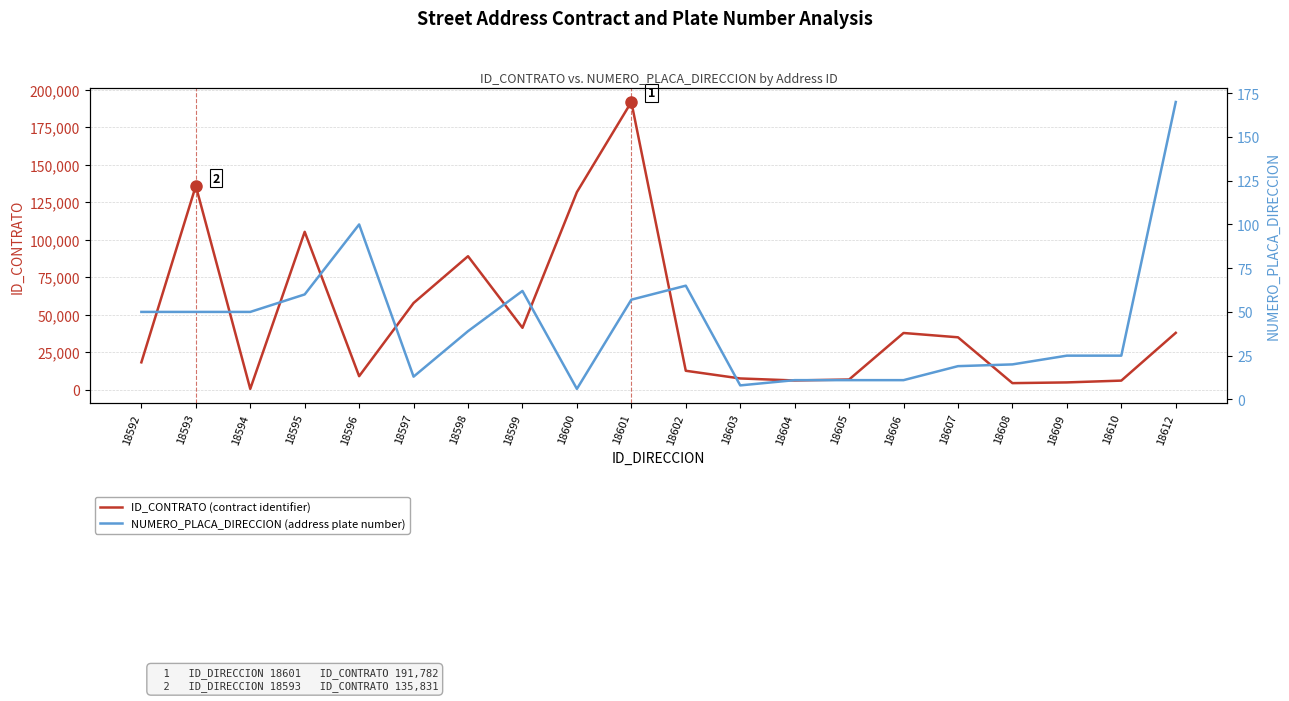

How many lines are shown in the chart?

2